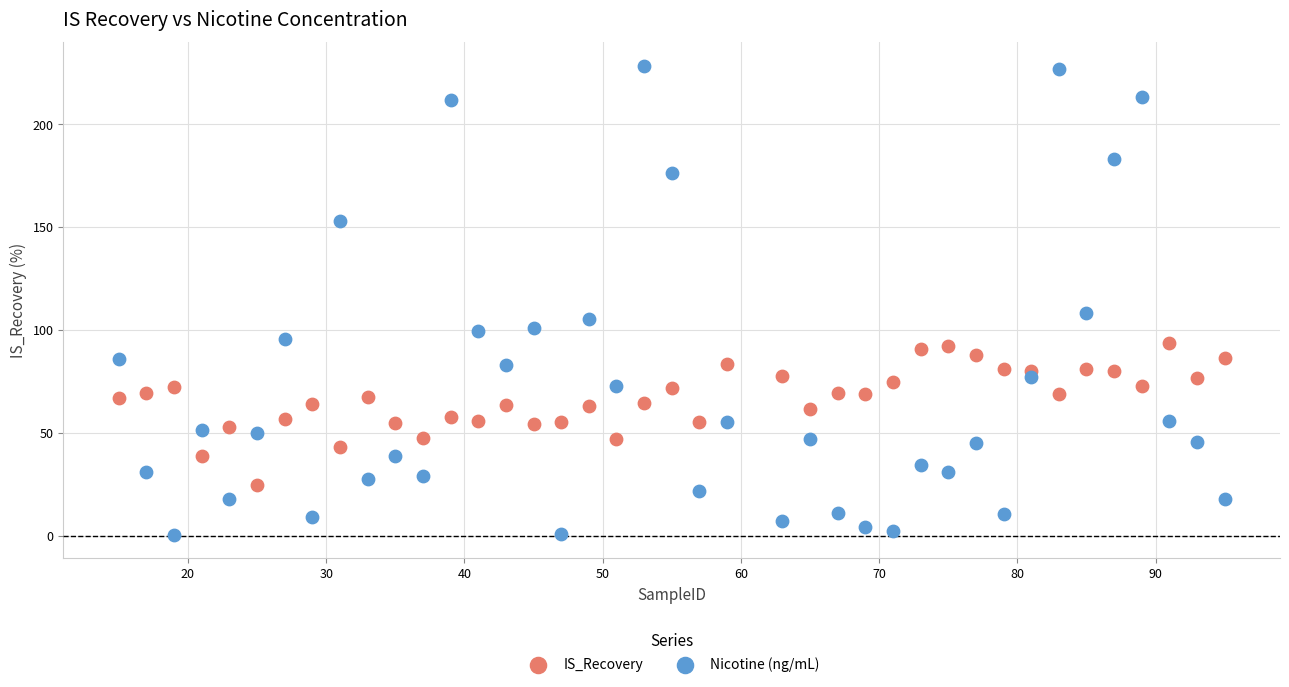

Across all series, what Y value is closest to 114?

108.2